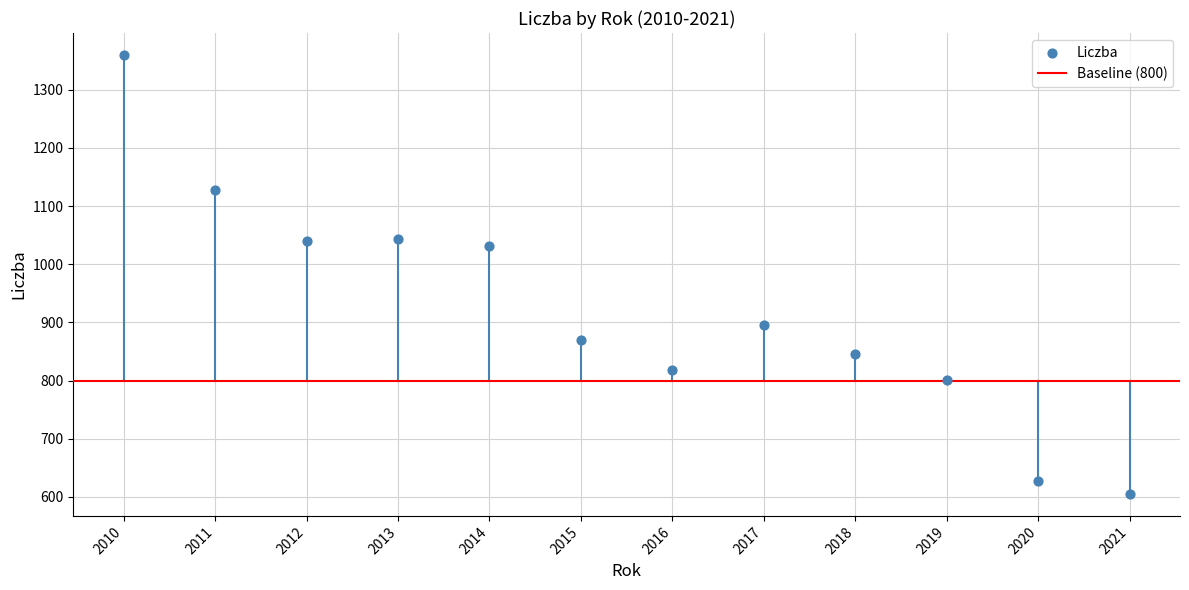

What is the average Y value?

922